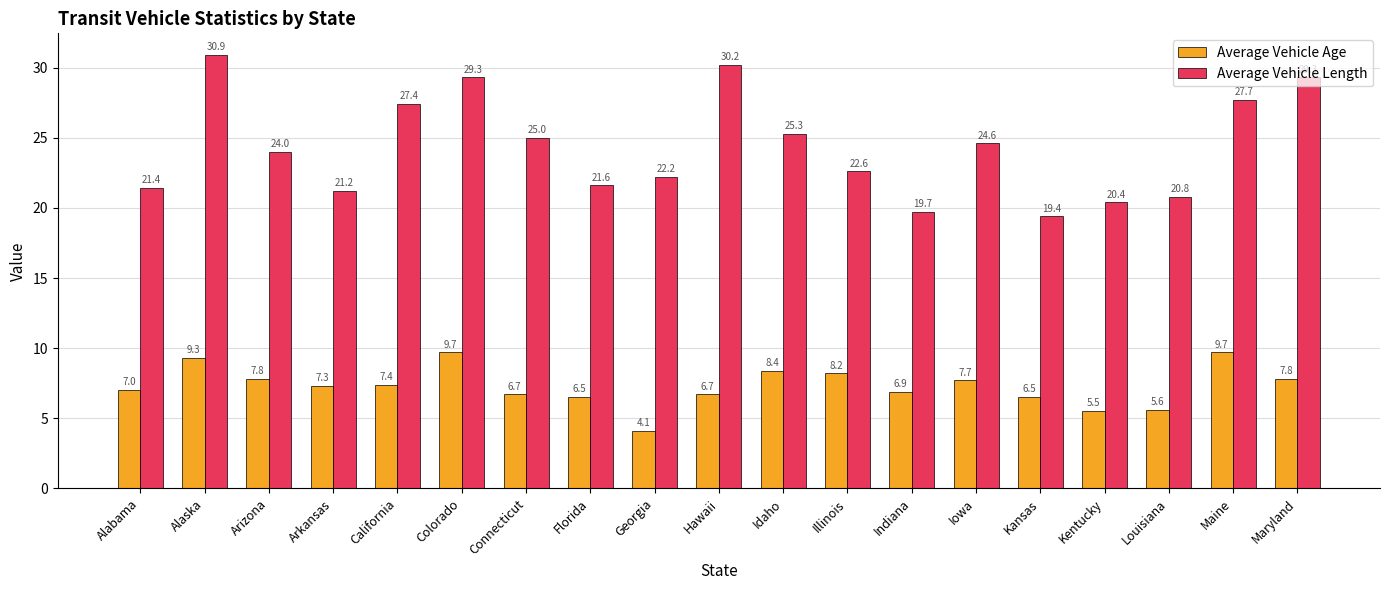

Are the bars grouped side by side (vs. stacked)?

Yes